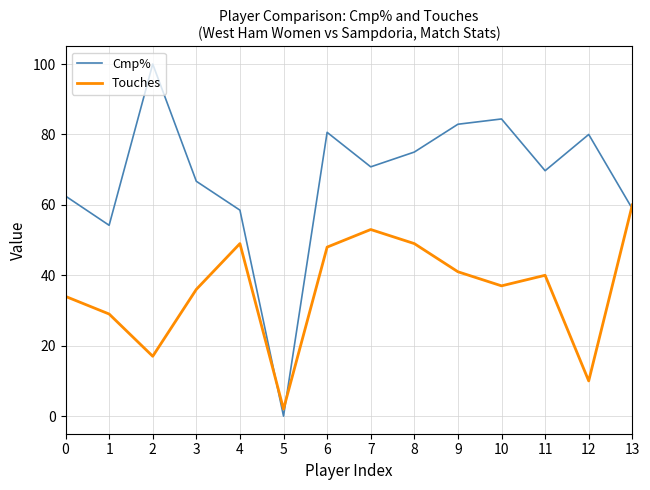

At 1, list the series in order from largest to smallest.

Cmp%, Touches